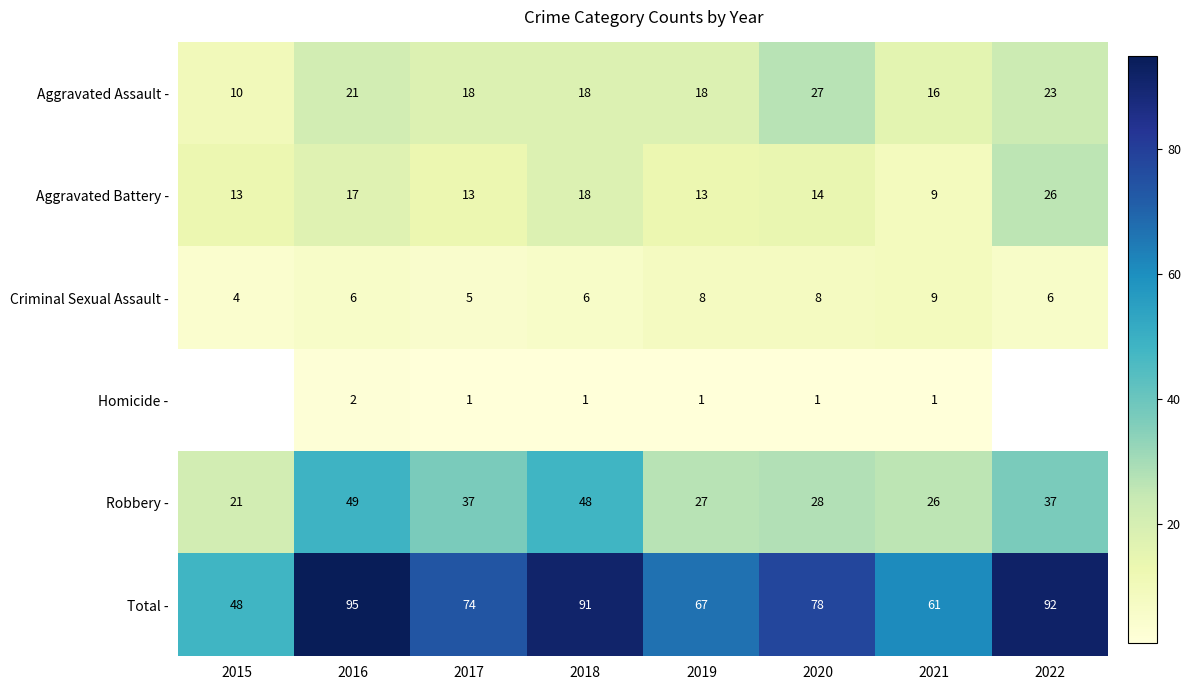

What is the minimum value for Aggravated Battery -?

9.0